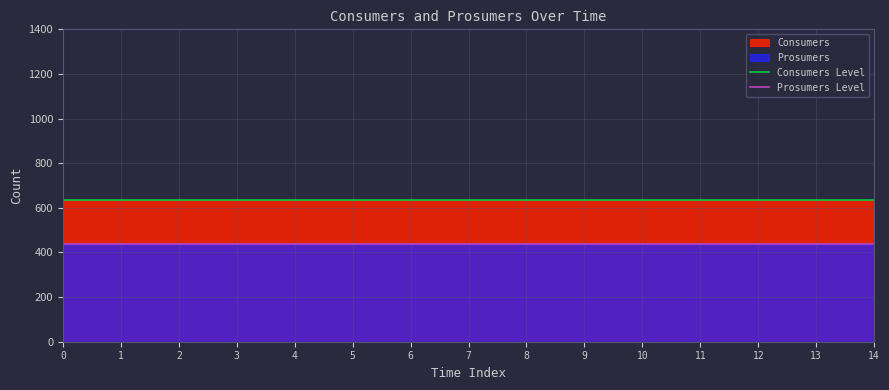

What is the total value across all series at 0?

1075